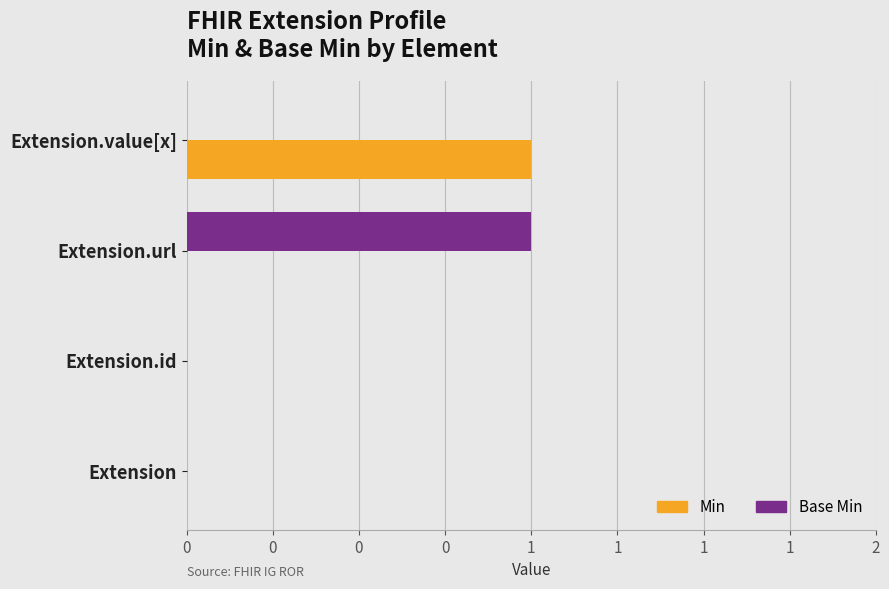

What is the difference between the maximum and minimum values in the Base Min series?

1